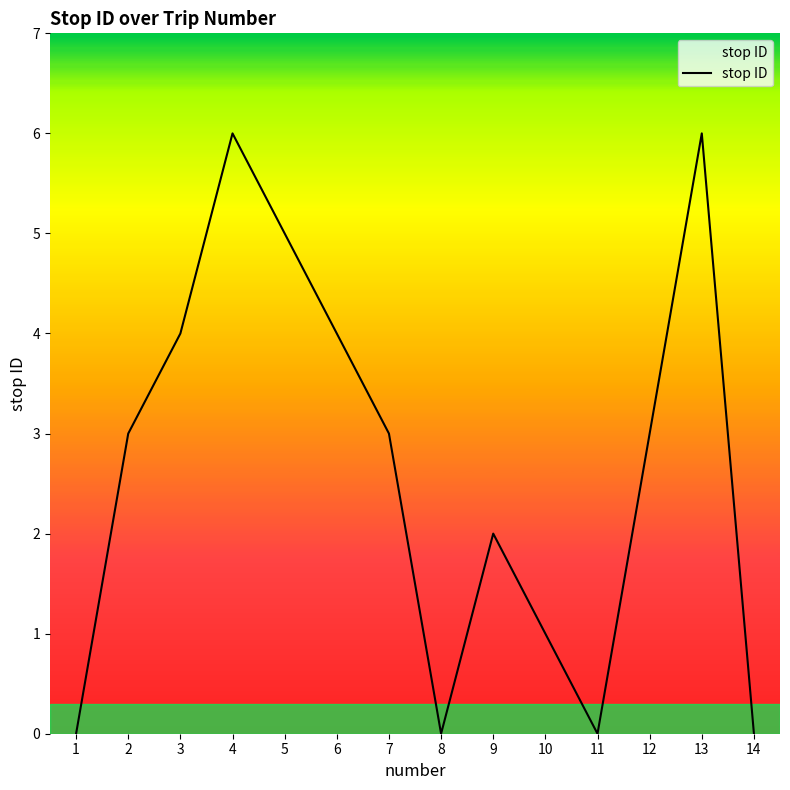

Reading right to left, transcribe all the data shown in this chart.

0	6	3	0	1	2	0	3	4	5	6	4	3	0